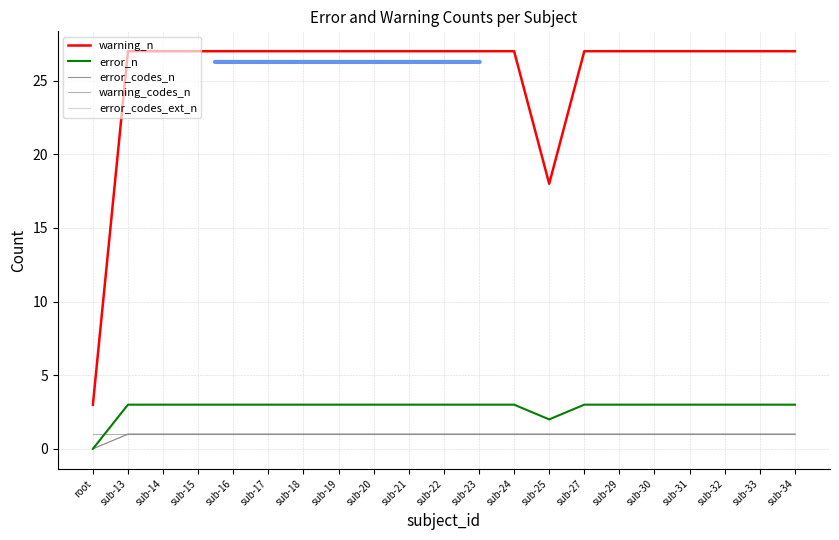

Is this an area chart (filled region under the line)?

No